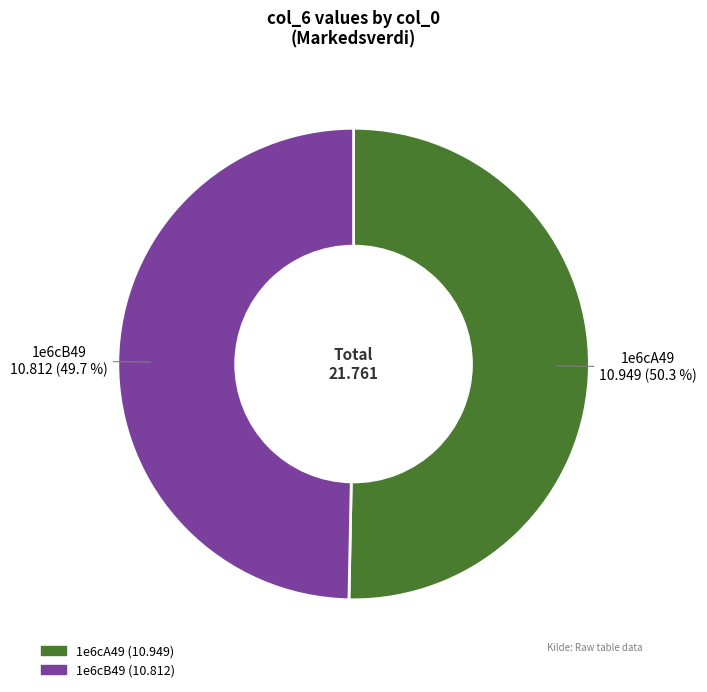

Is it true that 1e6cB49 is 50% of the pie?

True